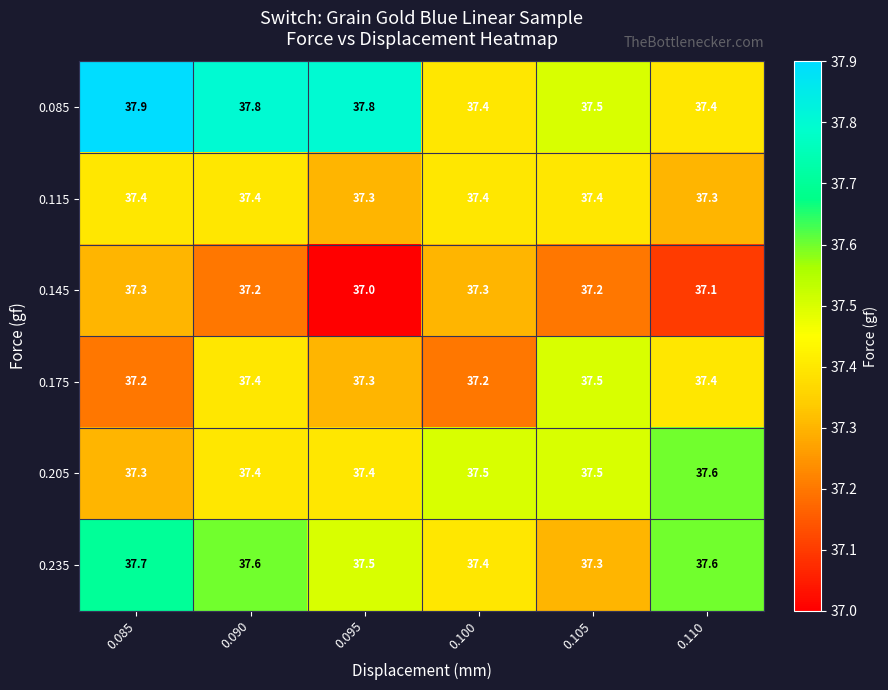

What is the spread (max minus min) of values at 0.090?

0.6